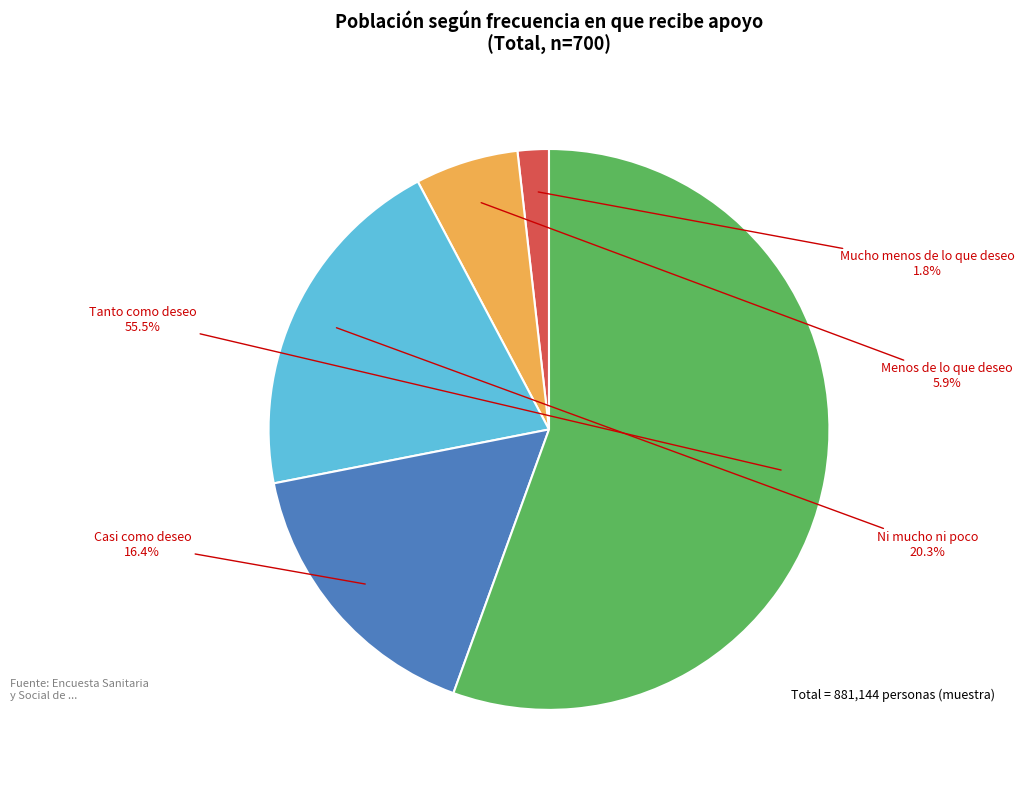

To the nearest percent, what is the difference between the largest and smallest slice percentages?

54%